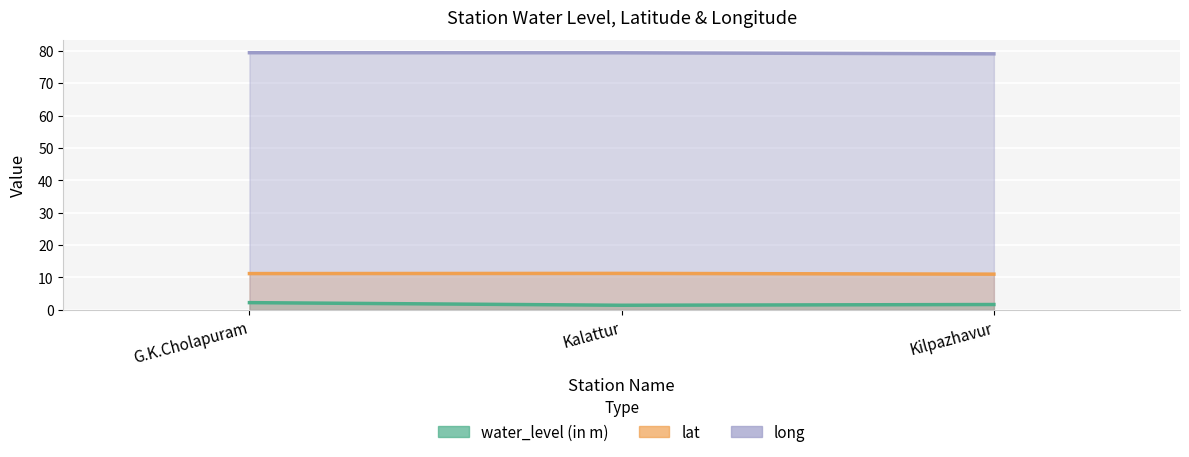

Does the chart display data point markers on the line(s)?

No